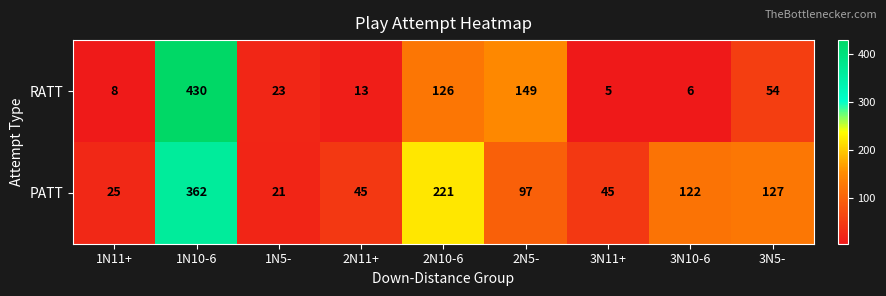

What is the difference between the maximum and minimum values in the PATT series?

341